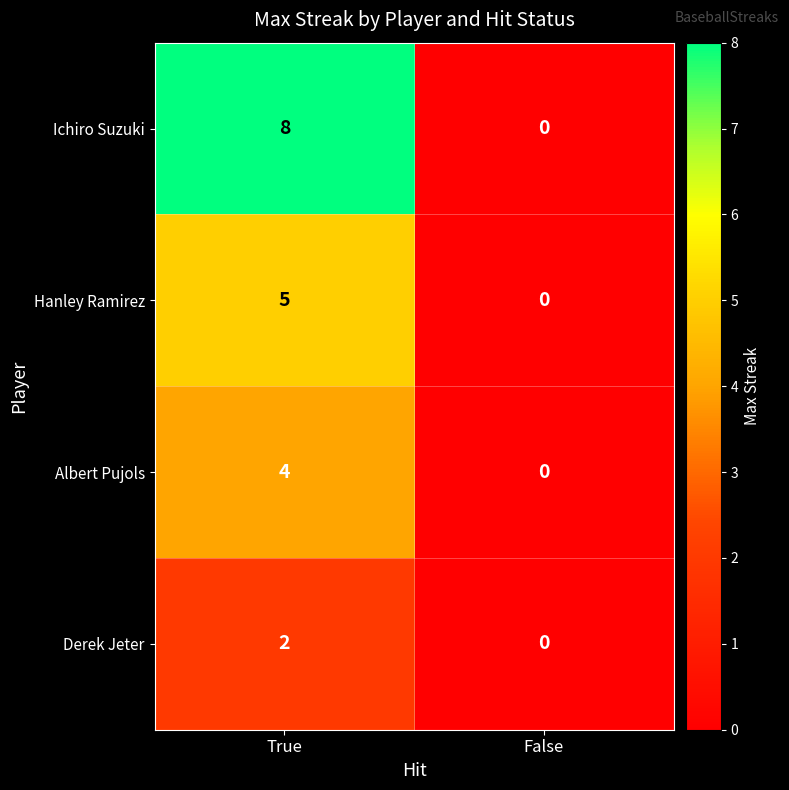

List the series in order of their peak value, lowest first.

Derek Jeter, Albert Pujols, Hanley Ramirez, Ichiro Suzuki